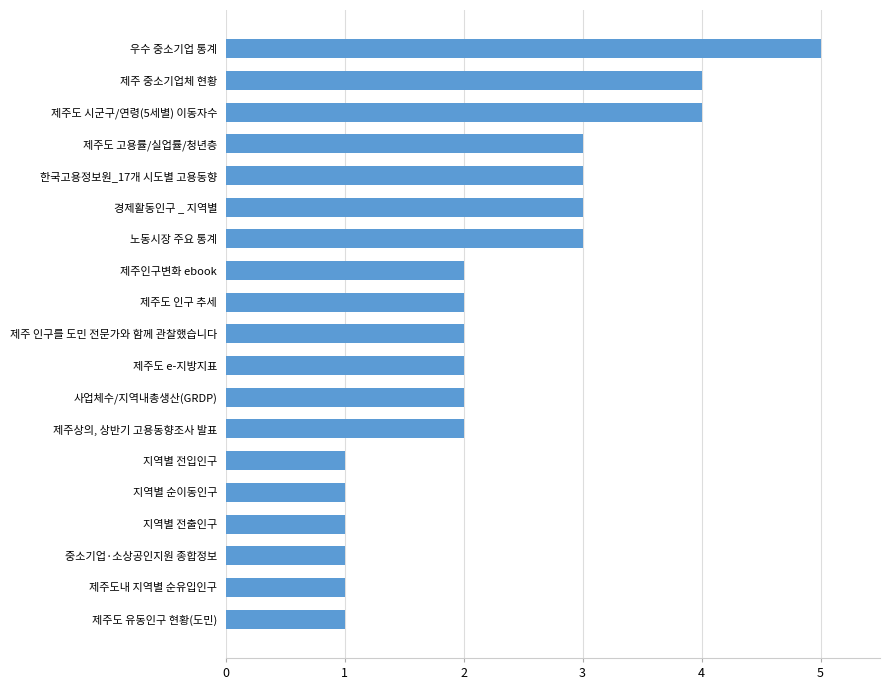

What is the label of the 1st bar from the top?

우수 중소기업 통계